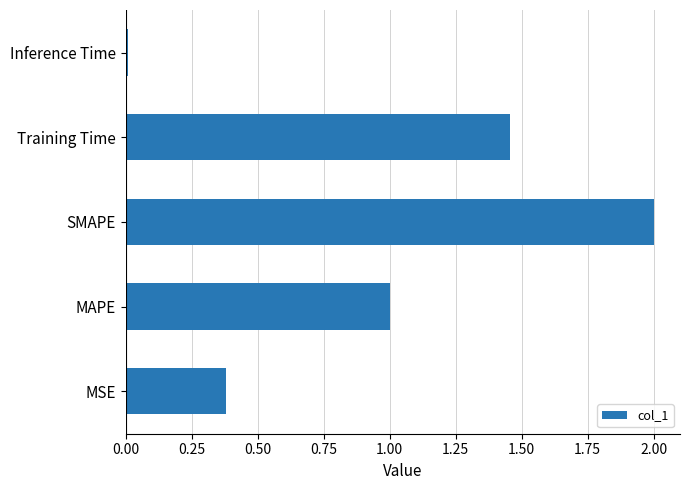

At which category does the chart reach its minimum across all series?

Inference Time